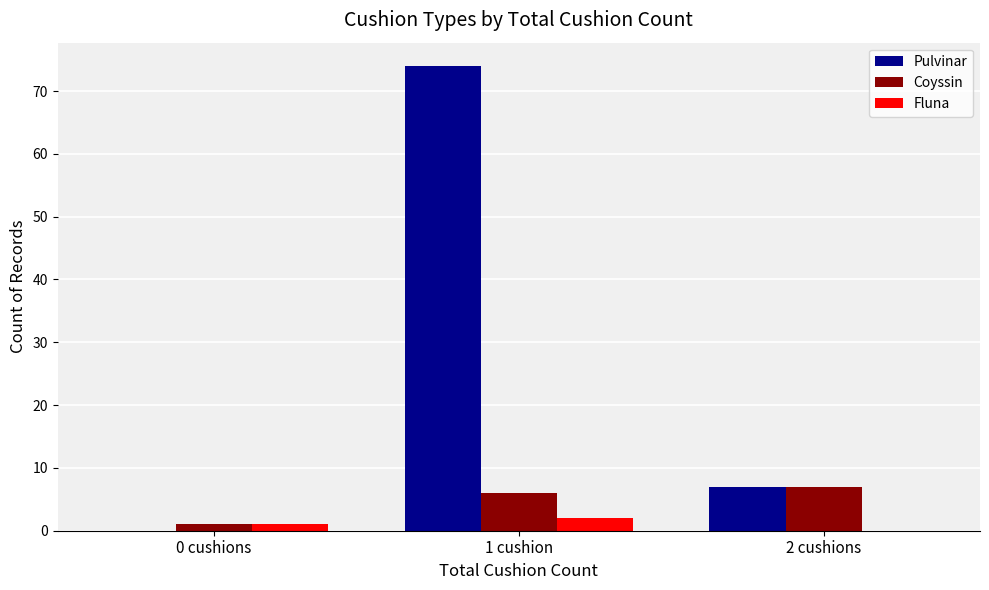

How many data points does each series have?

3